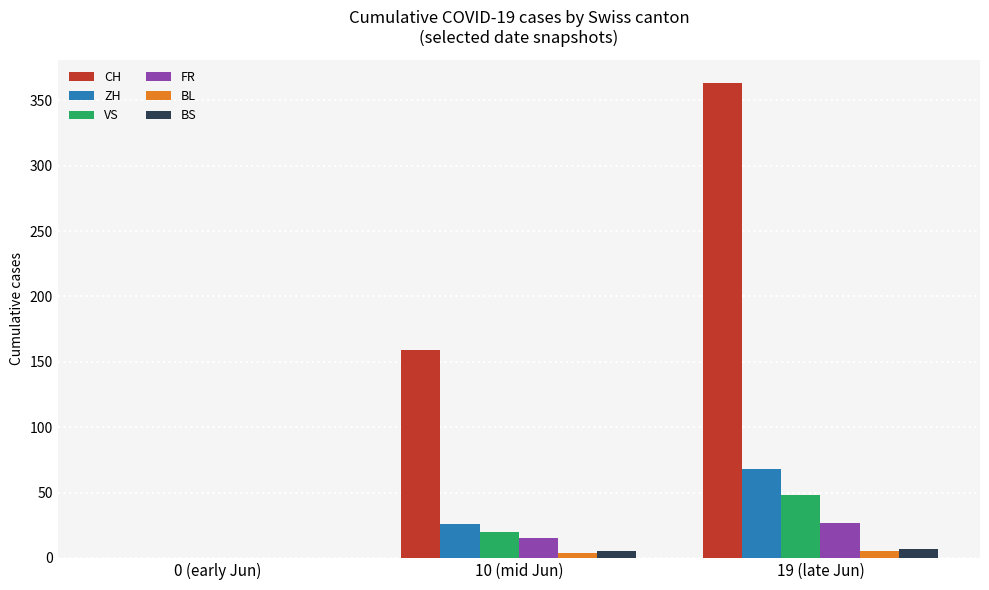

How many groups of bars are there?

3